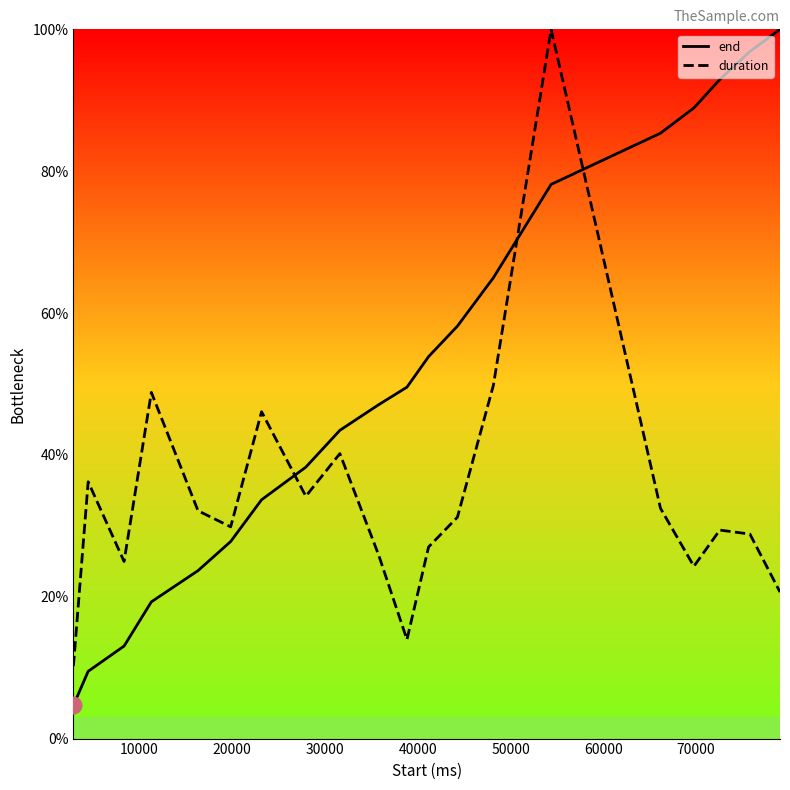

How many times do end and duration cross each other?

3